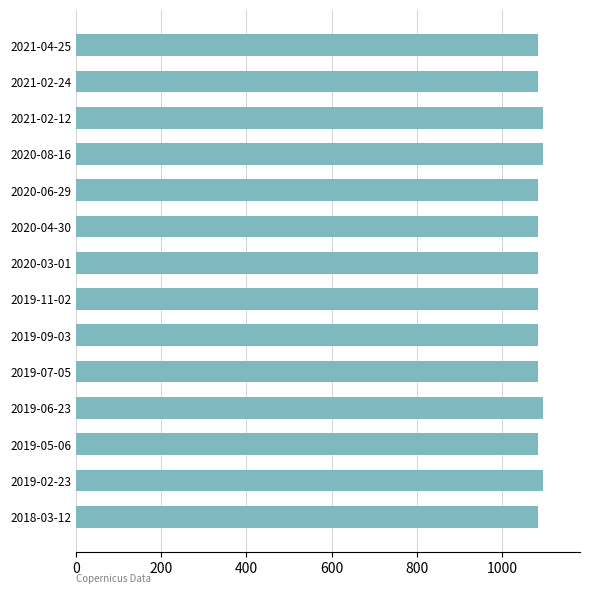

The value at 2020-08-16 is 647. True or false?

False